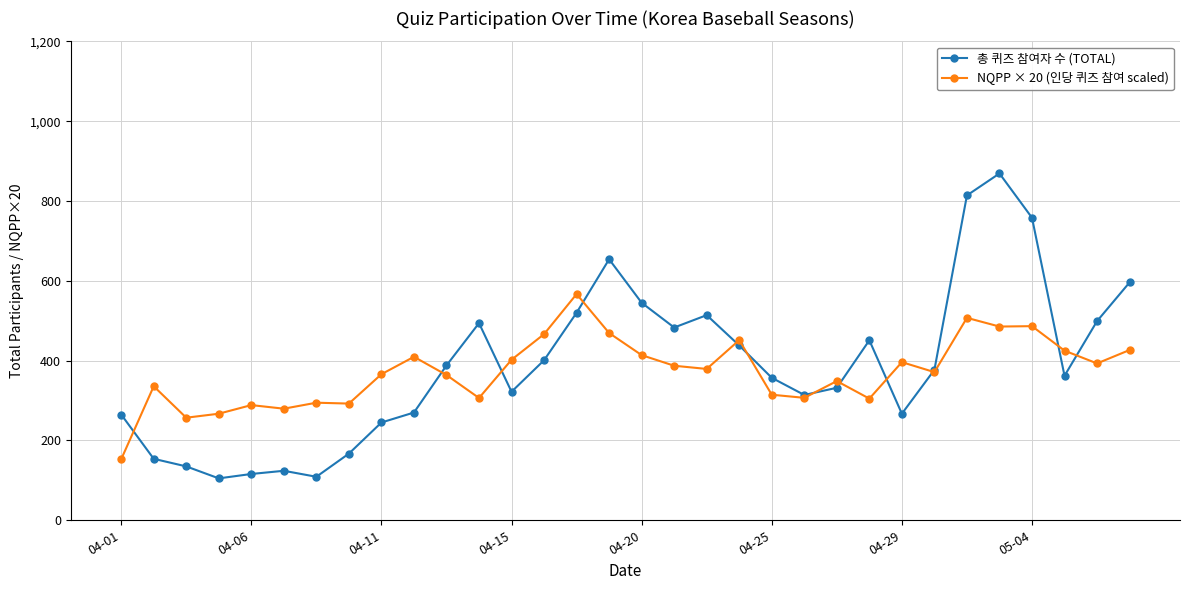

What is the highest value of the 총 퀴즈 참여자 수 (TOTAL) series?

869.0